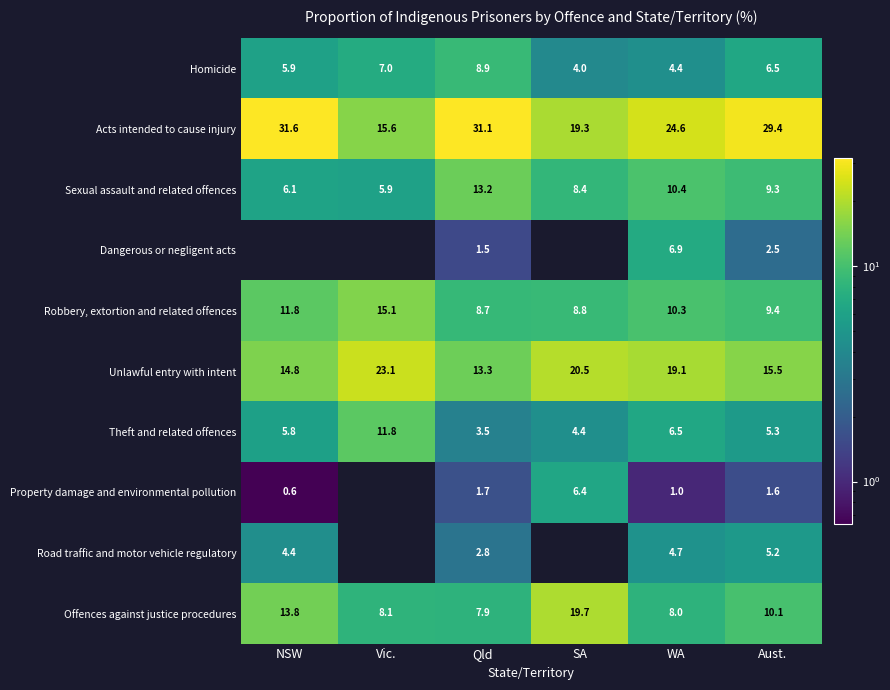

Where is Offences against justice procedures nearest to the value 13?

NSW